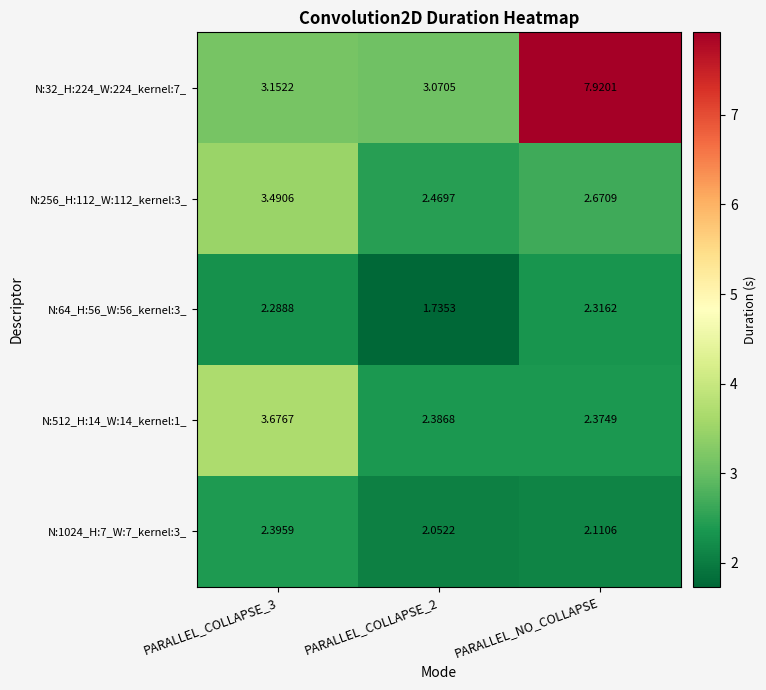

At which category is the sum across all series the highest?

PARALLEL_NO_COLLAPSE